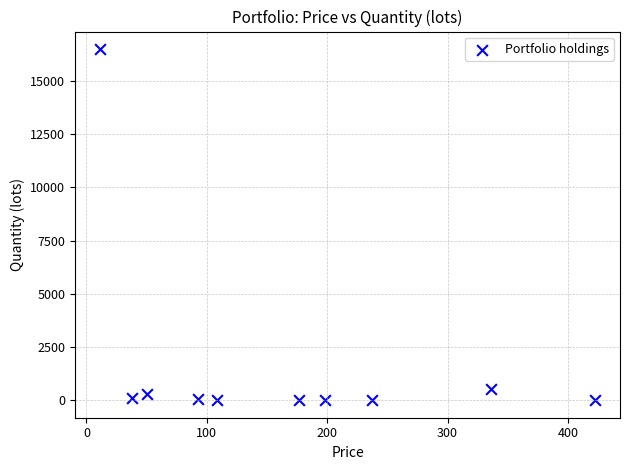

What Y value in the scatter plot is closest to 8254?

545